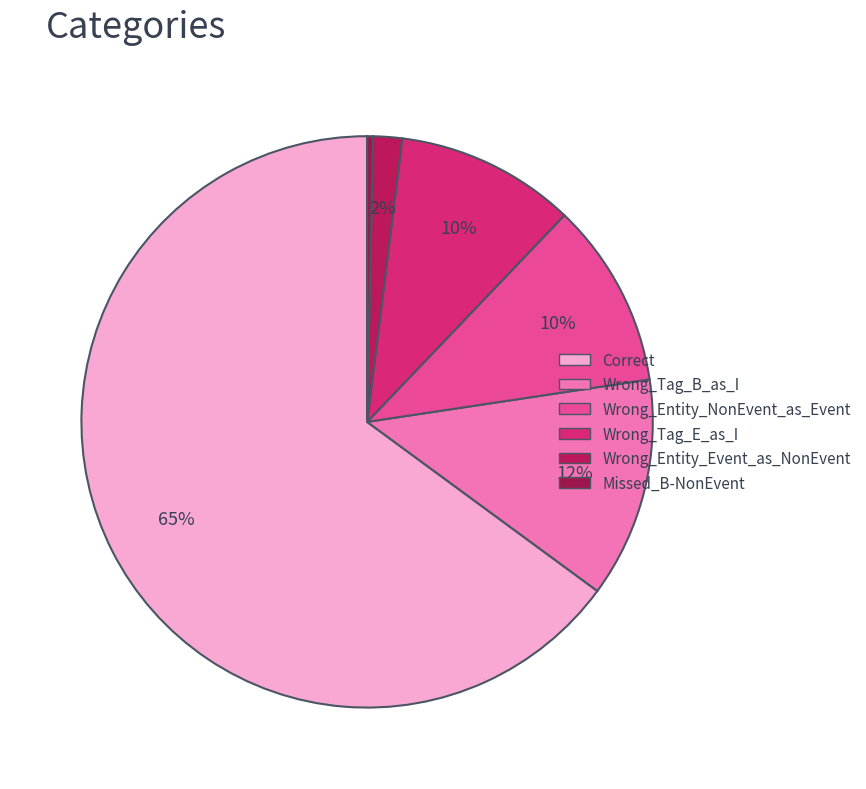

Does Correct represent more than half of the total?

Yes